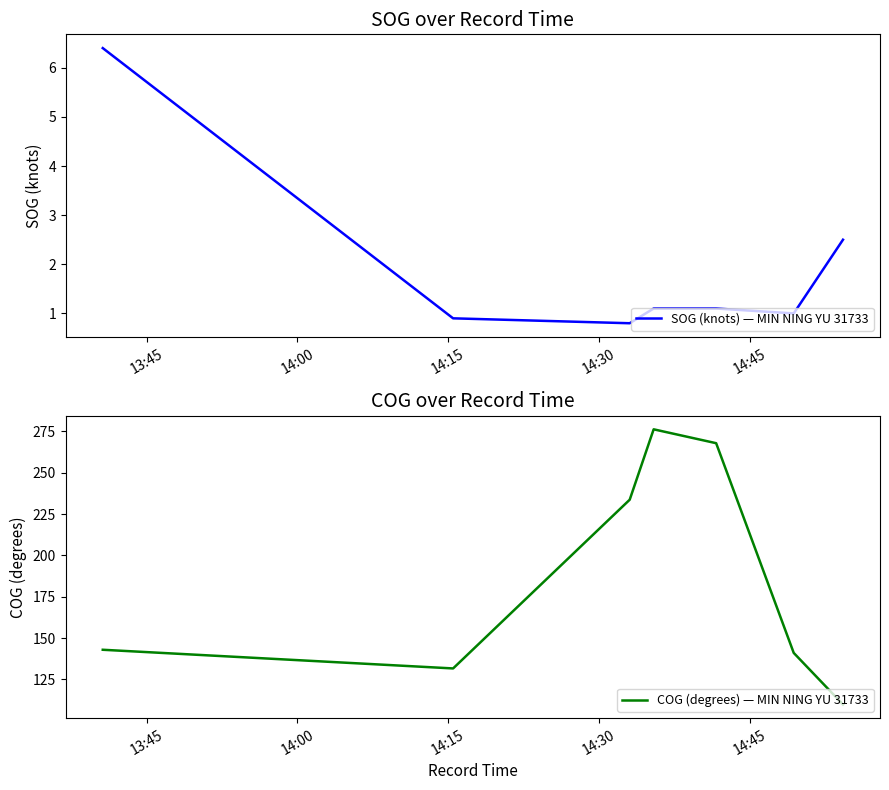

True or false: COG (degrees) — MIN NING YU 31733 and SOG (knots) — MIN NING YU 31733 intersect in this chart.

False